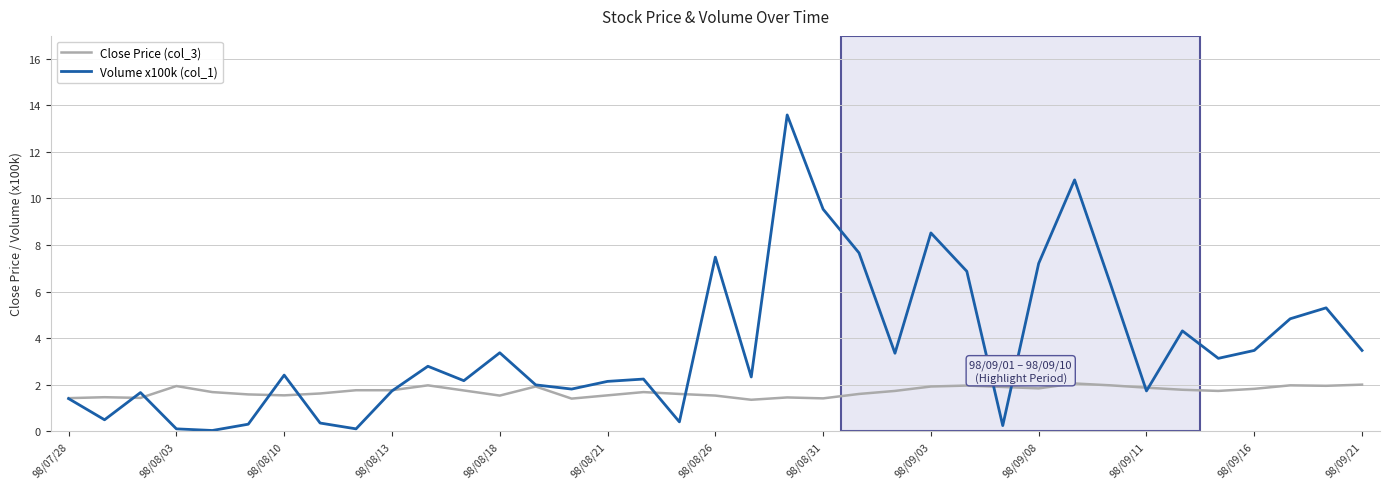

True or false: Close Price (col_3) and Volume x100k (col_1) cross at least once.

True